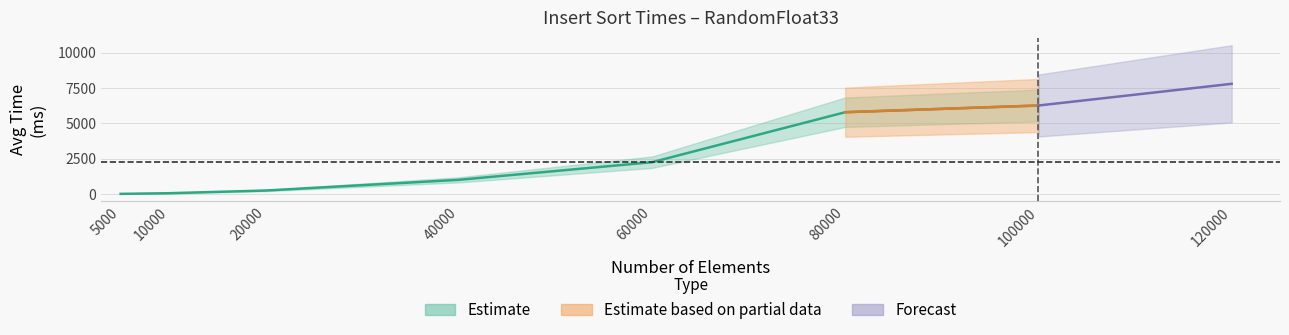

What is the value of the 3rd point from the left?

253.6